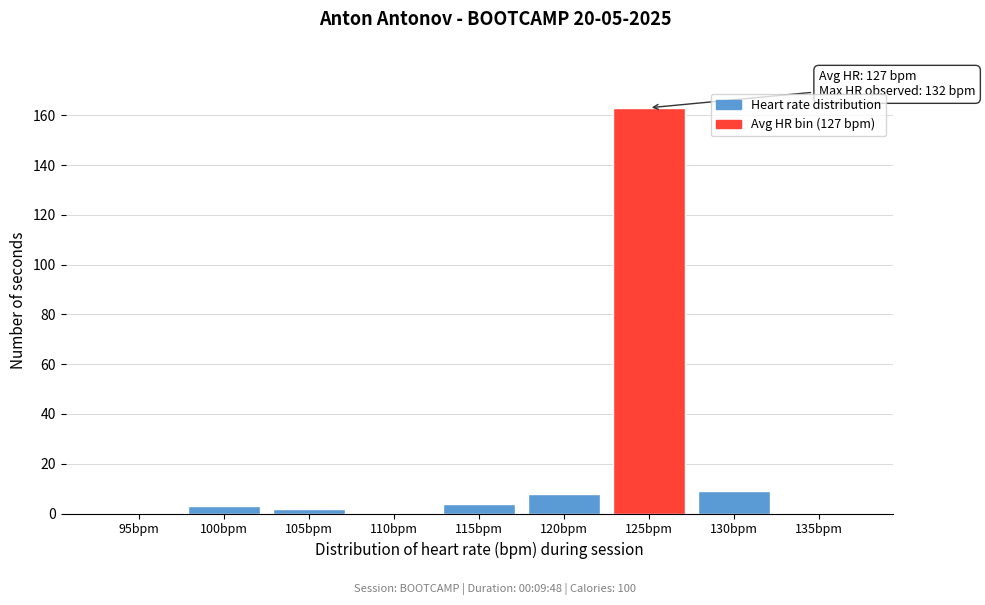

Reading left to right, list all the values displayed in this chart.

95bpm=0	100bpm=3	105bpm=2	110bpm=0	115bpm=4	120bpm=8	125bpm=163	130bpm=9	135bpm=0